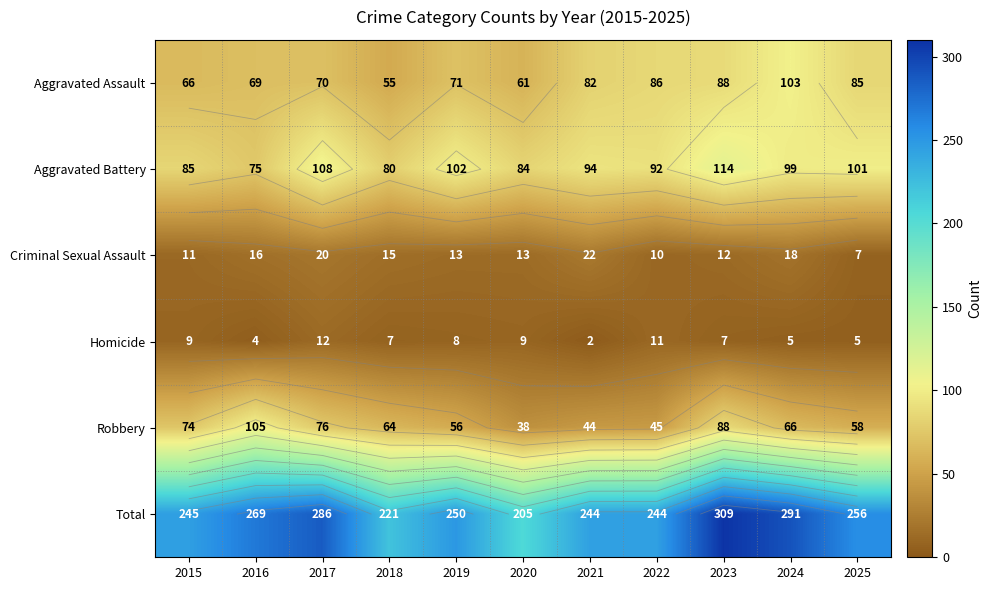

Is it true that Criminal Sexual Assault equals 16 at 2016?

True